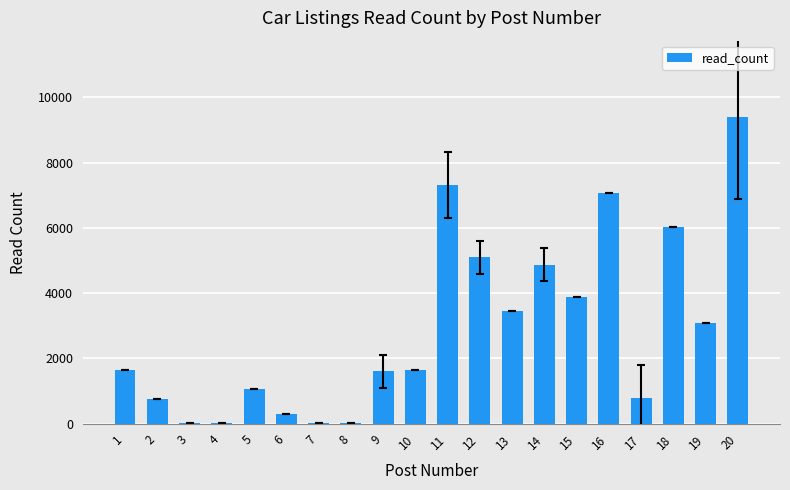

The chart shows a value of 3080 at 19. True or false?

True